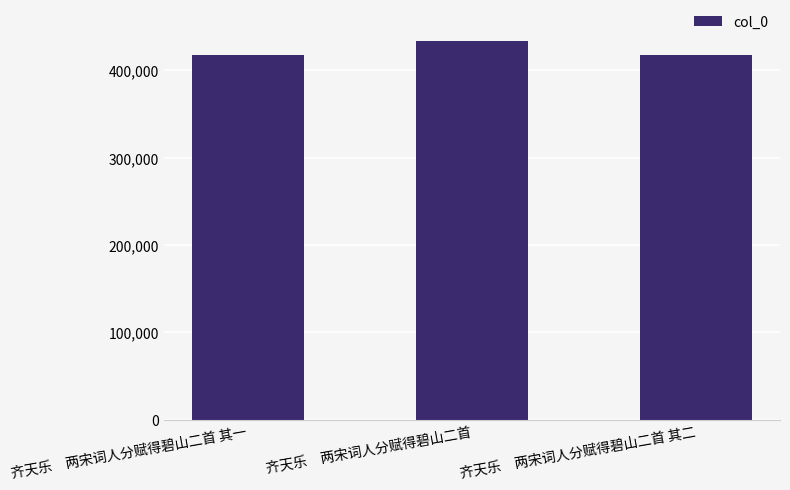

What value does the data have at 齐天乐　两宋词人分赋得碧山二首?

433267